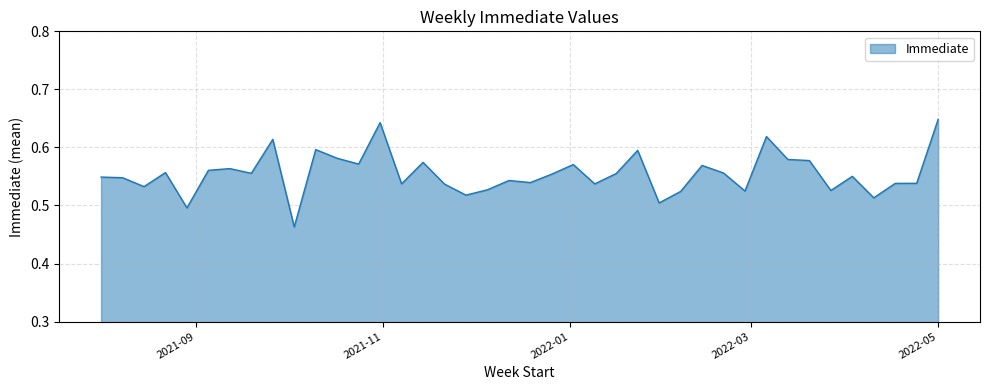

Which label corresponds to the smallest value in the chart?

2021-10-03